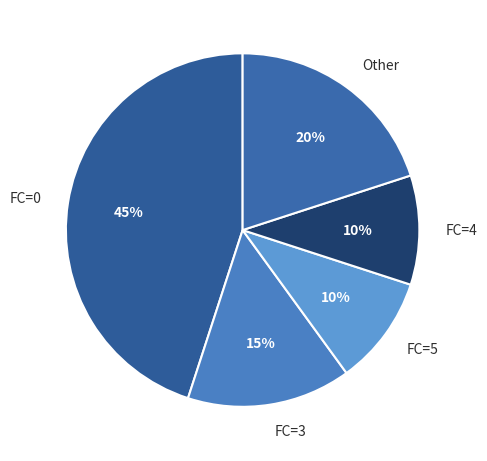

To the nearest percent, what percentage of the pie is FC=4?

10%